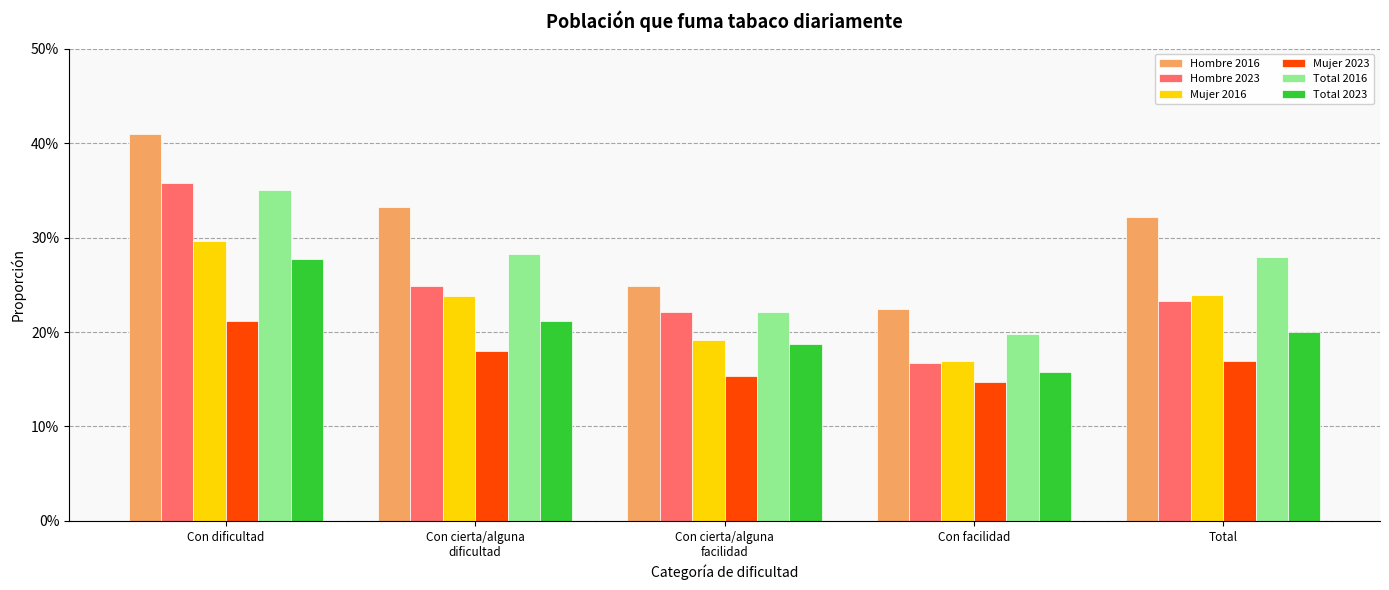

What is the sum of the Hombre 2023 values at Con cierta/alguna
dificultad and Con cierta/alguna
facilidad?

0.5